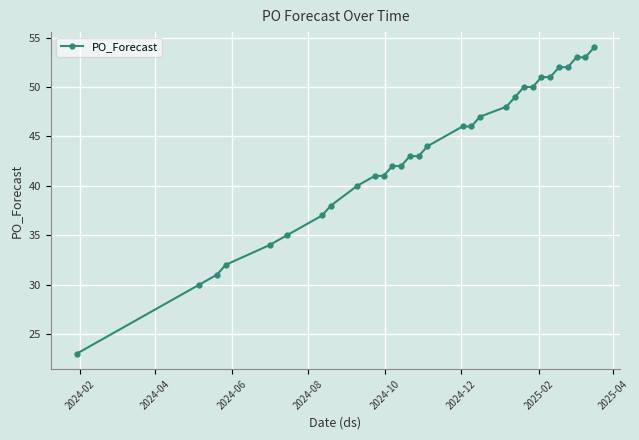

What is the difference between the maximum and minimum values?

31